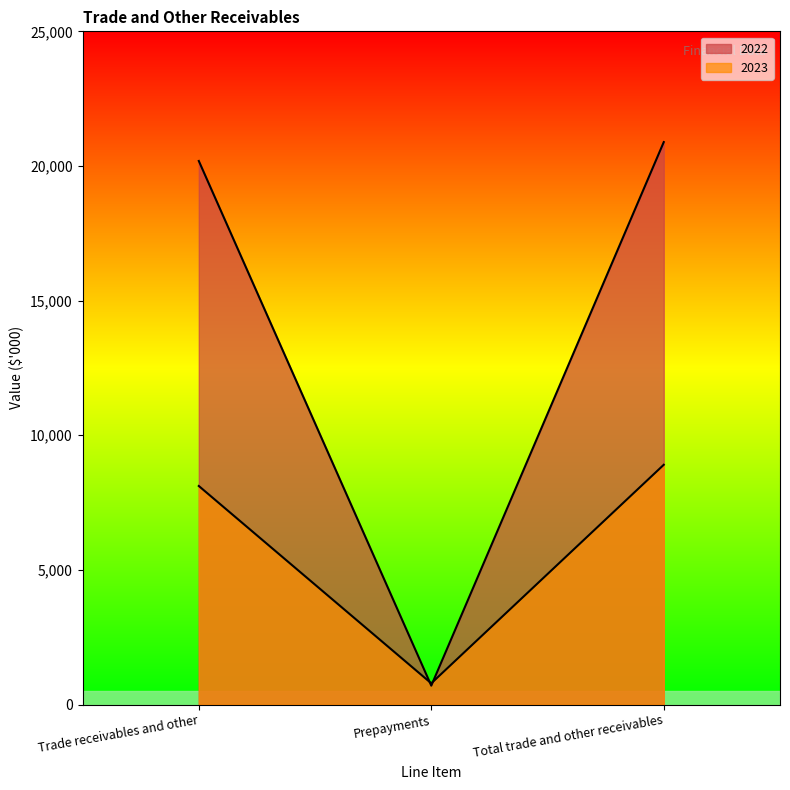

What is the difference between the maximum and minimum values in the 2022 series?

20186